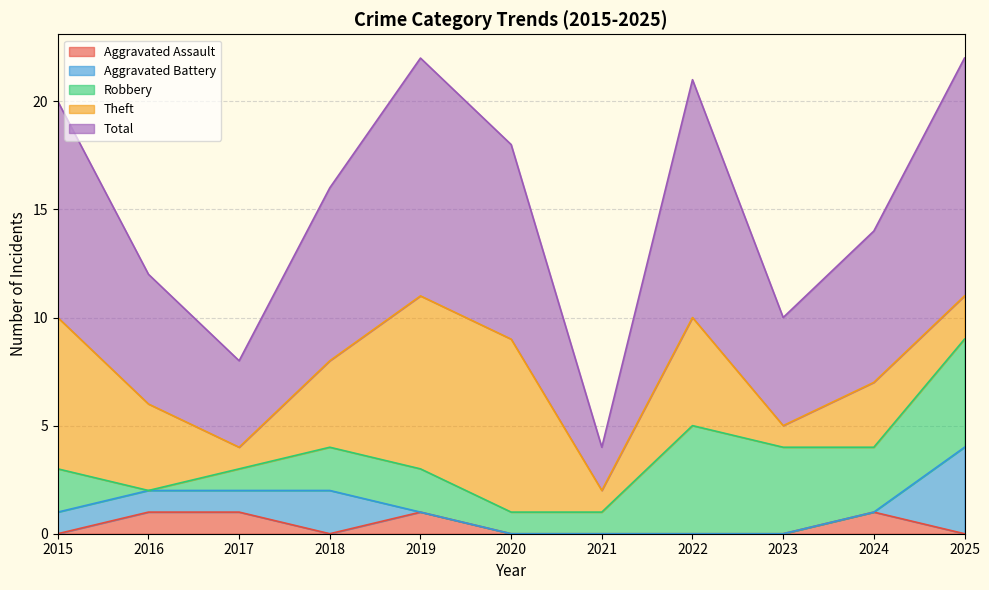

How many times do Aggravated Assault and Robbery cross each other?

1